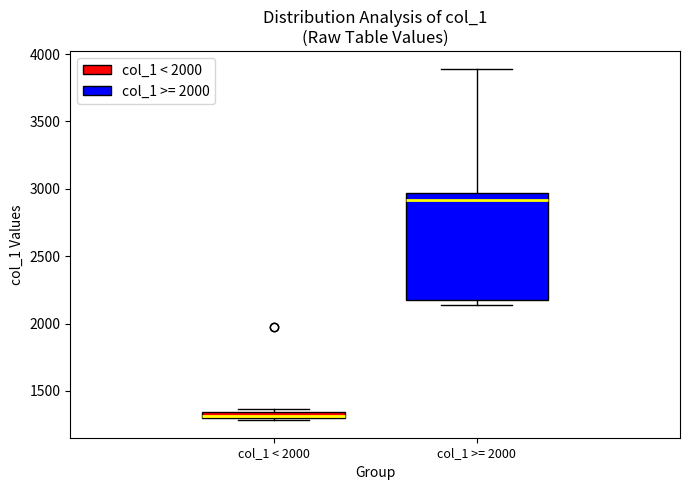

Which box is the tallest, from its lower edge to its upper edge?

col_1 >= 2000